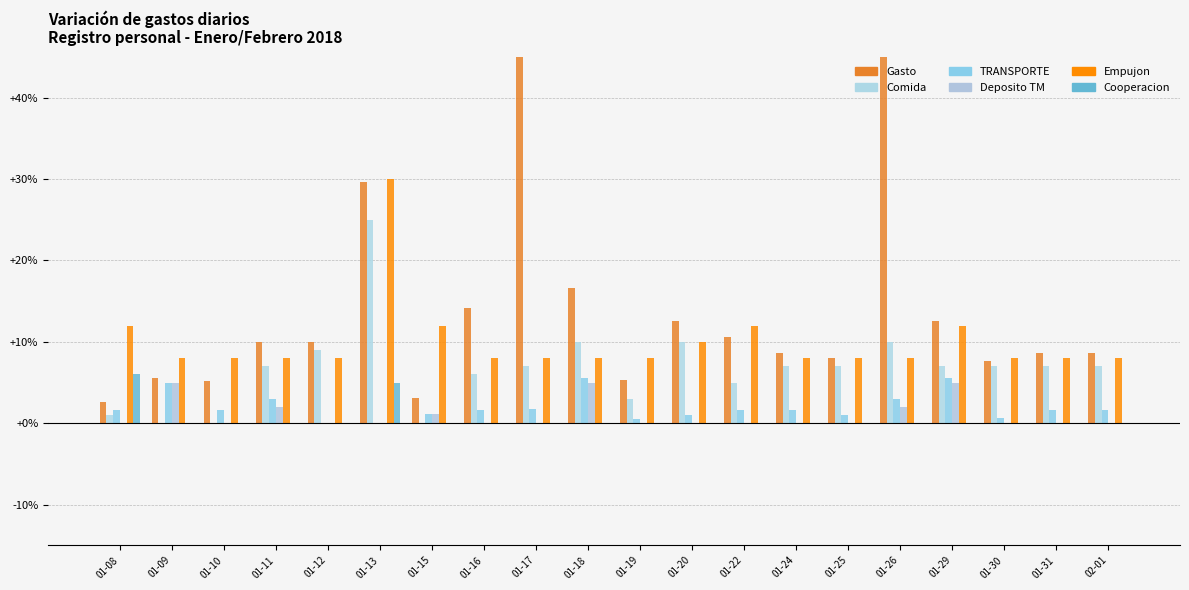

What is the difference between the highest and lowest values at 01-15?

12.0